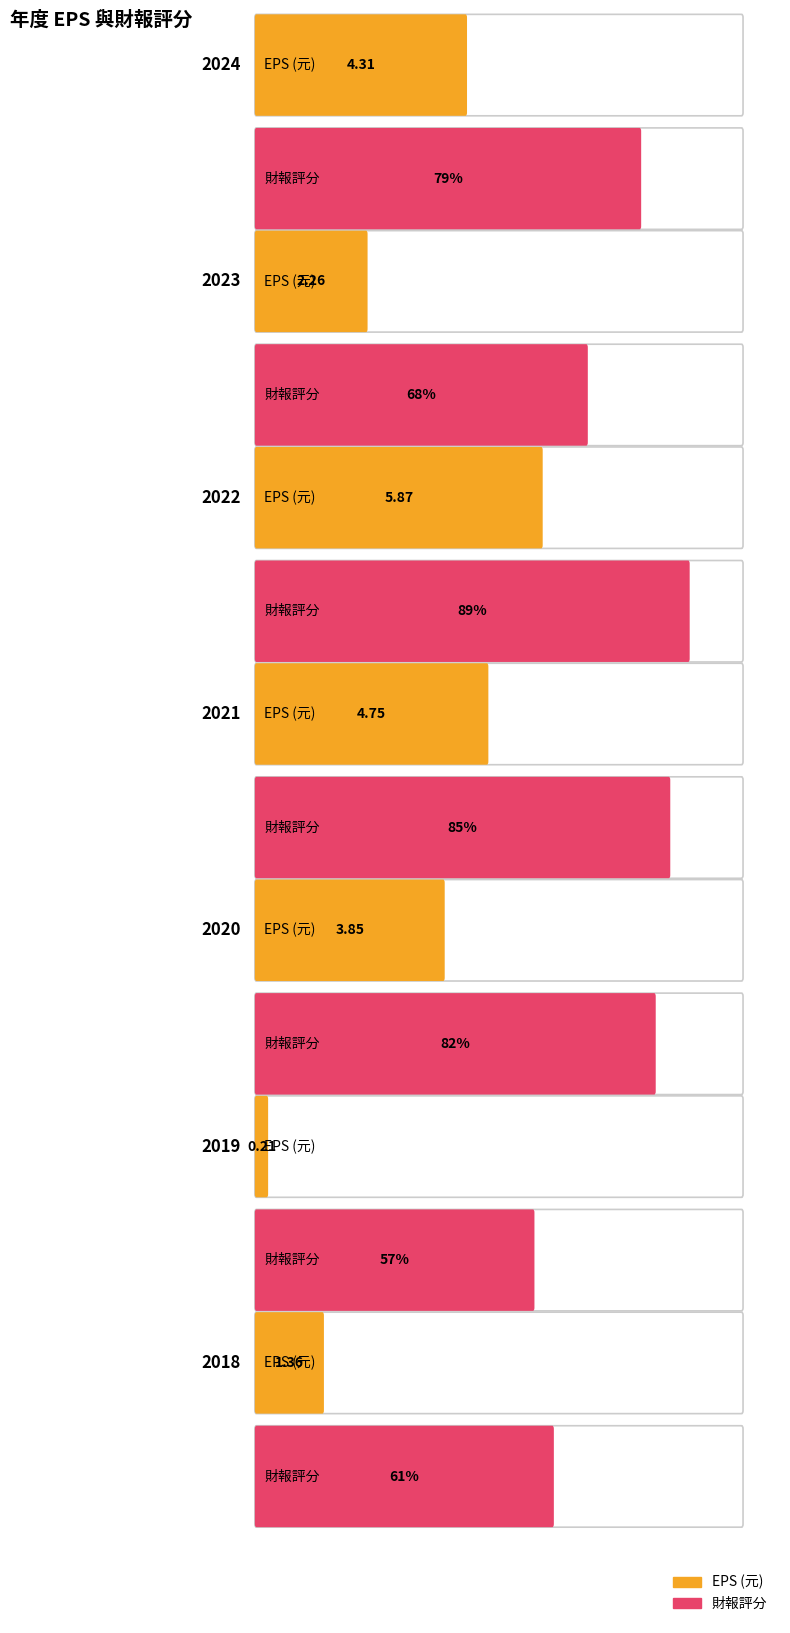

What is the maximum value shown in the chart?

89.0